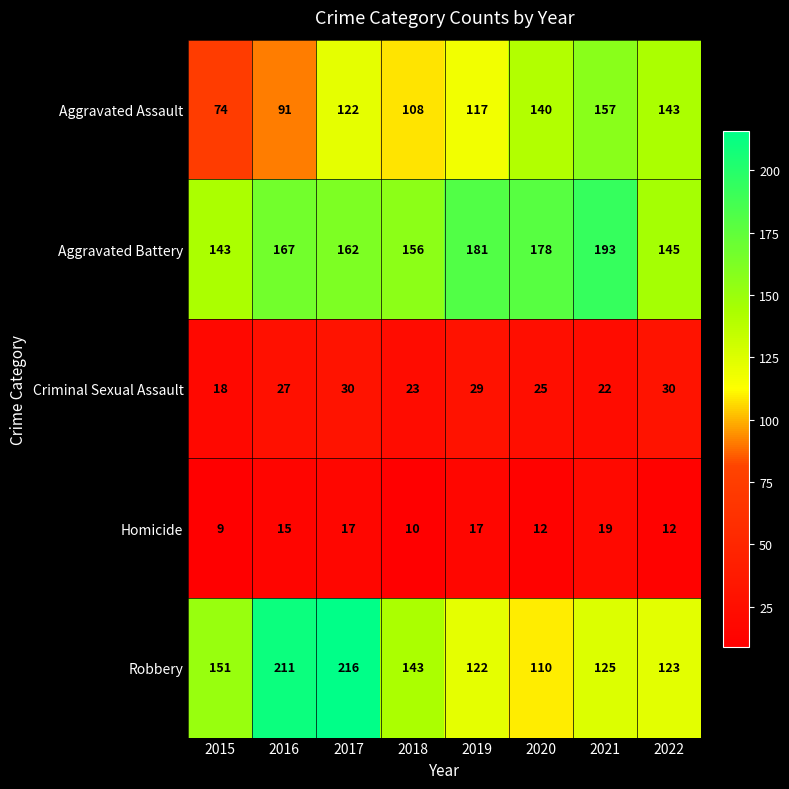

The value of Robbery at 2015 is 62. True or false?

False